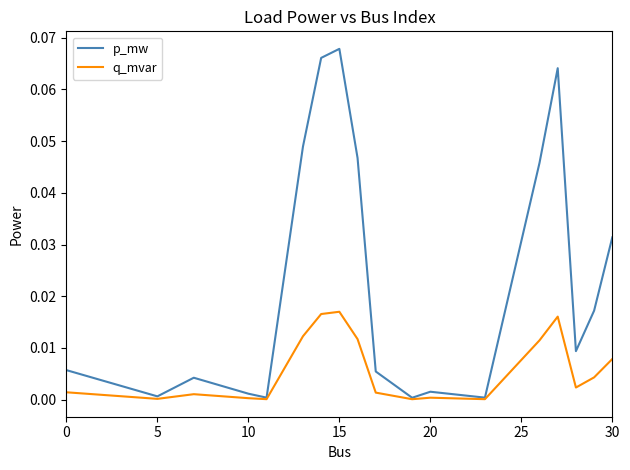

Which series has the widest spread of values?

p_mw